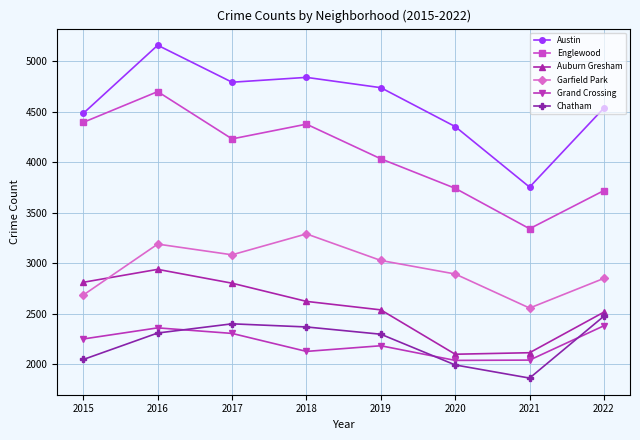

What is the difference between the maximum and minimum values in the Austin series?

1404